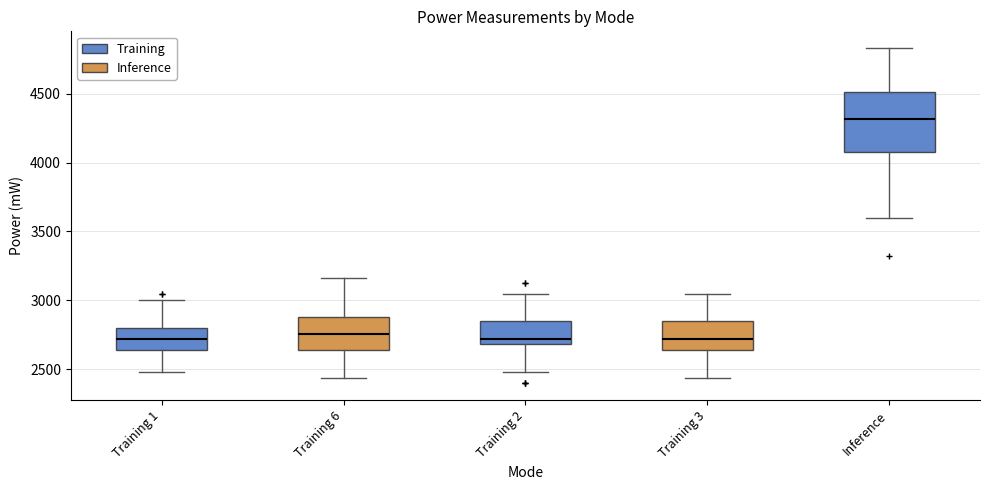

Which box has the highest median line?

Inference